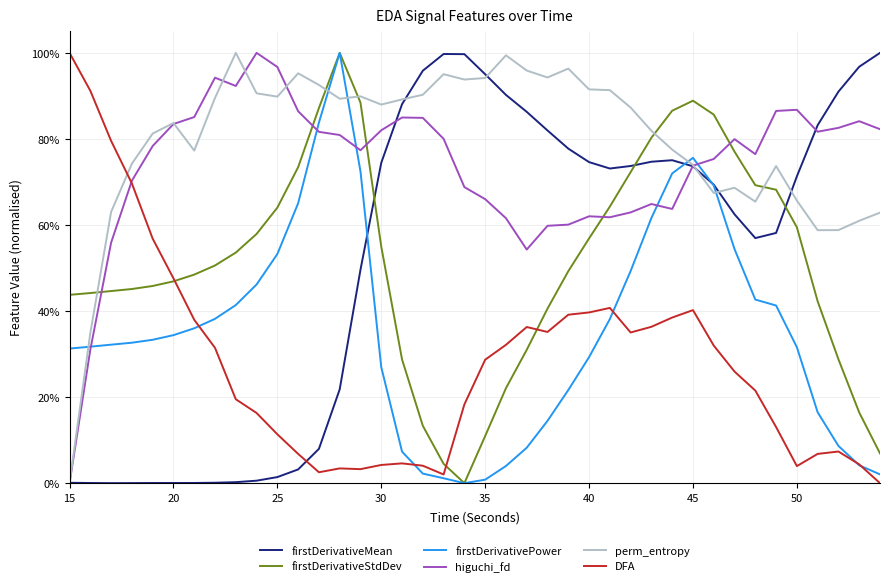

What is the sum of all firstDerivativeStdDev values?

20.5